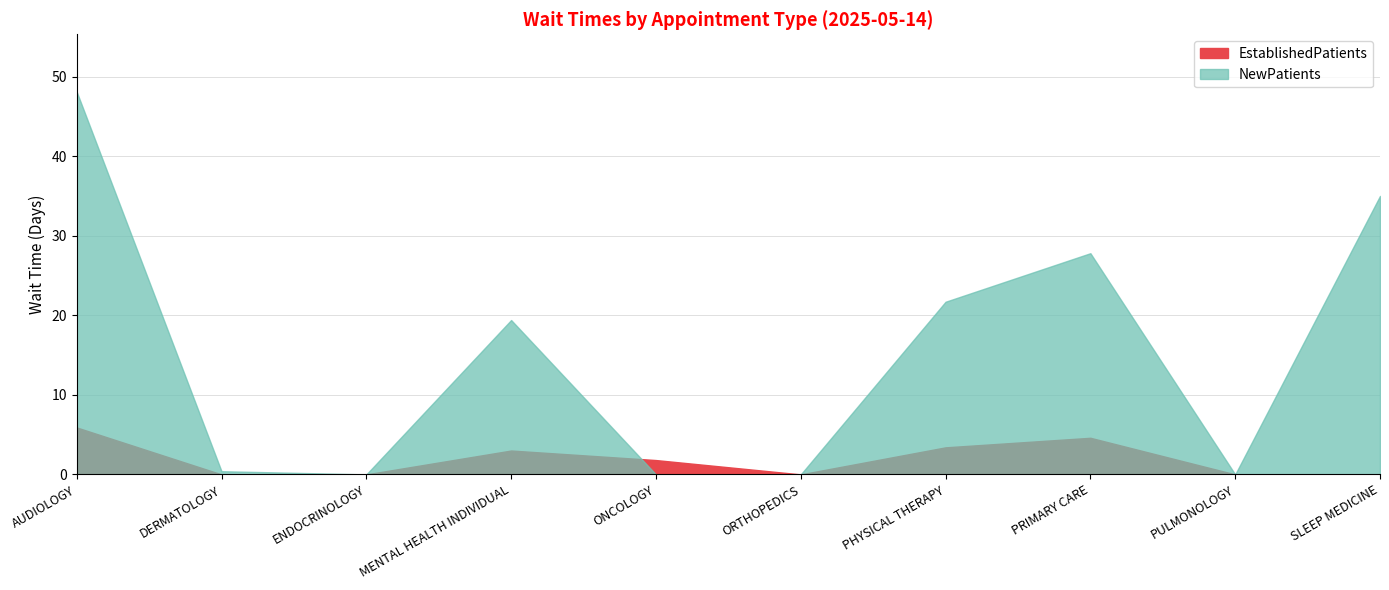

True or false: EstablishedPatients has a value of 1.8 at PRIMARY CARE.

False